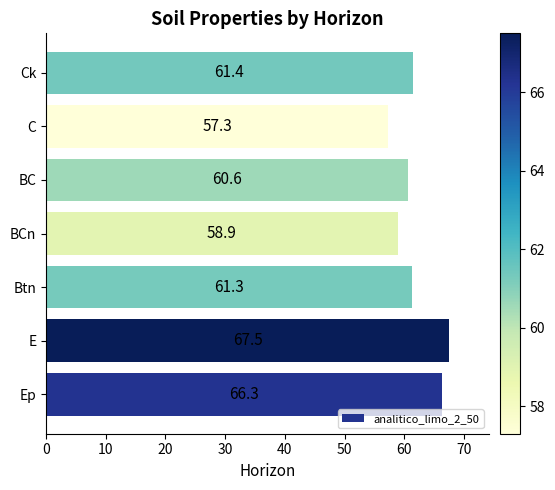

At which category does the chart reach its minimum across all series?

C